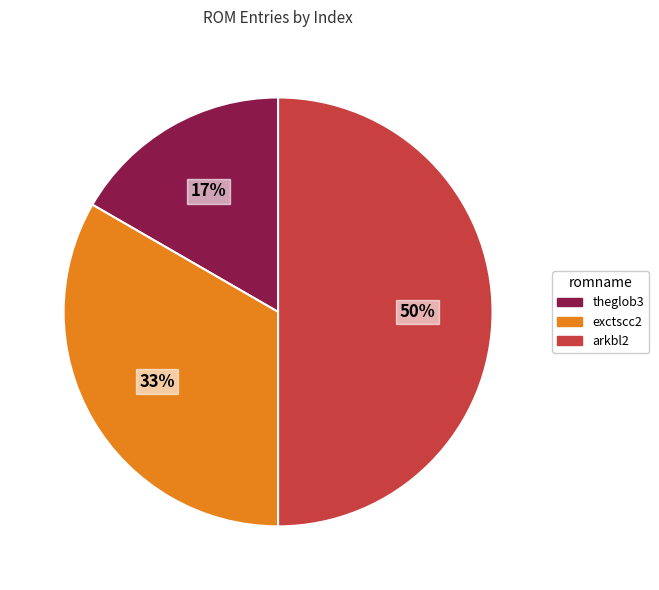

Is it true that arkbl2 is 63% of the pie?

False